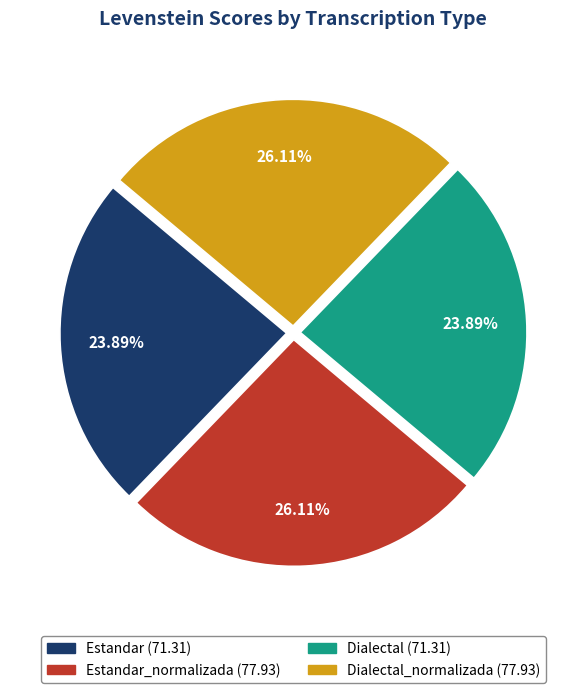

Is there any slice that represents more than half of the pie?

No